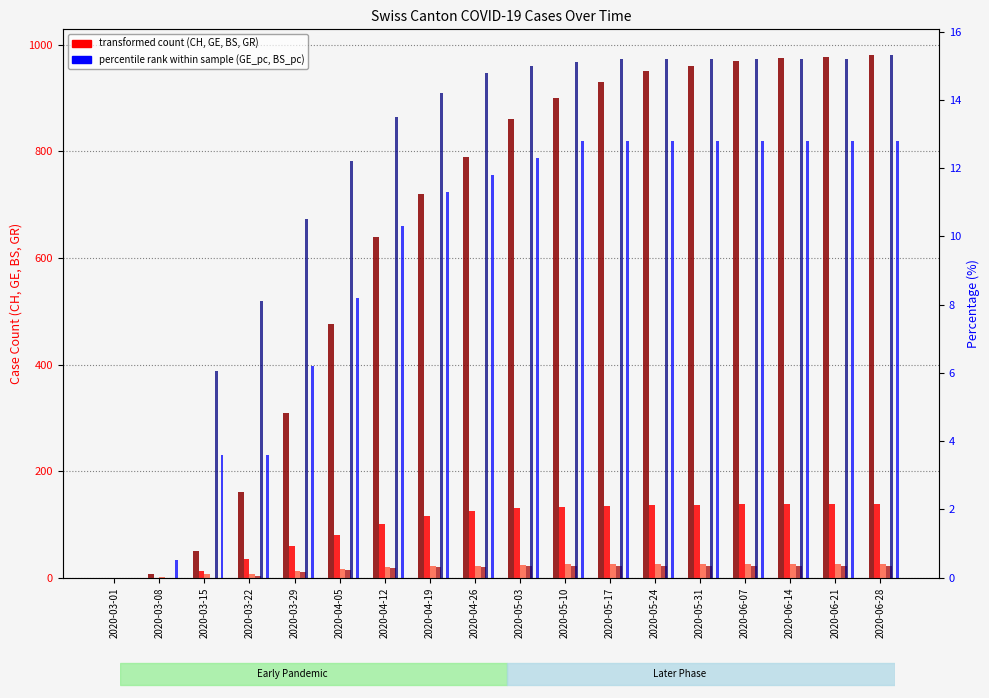

How many data points in CH are less than 860?

9